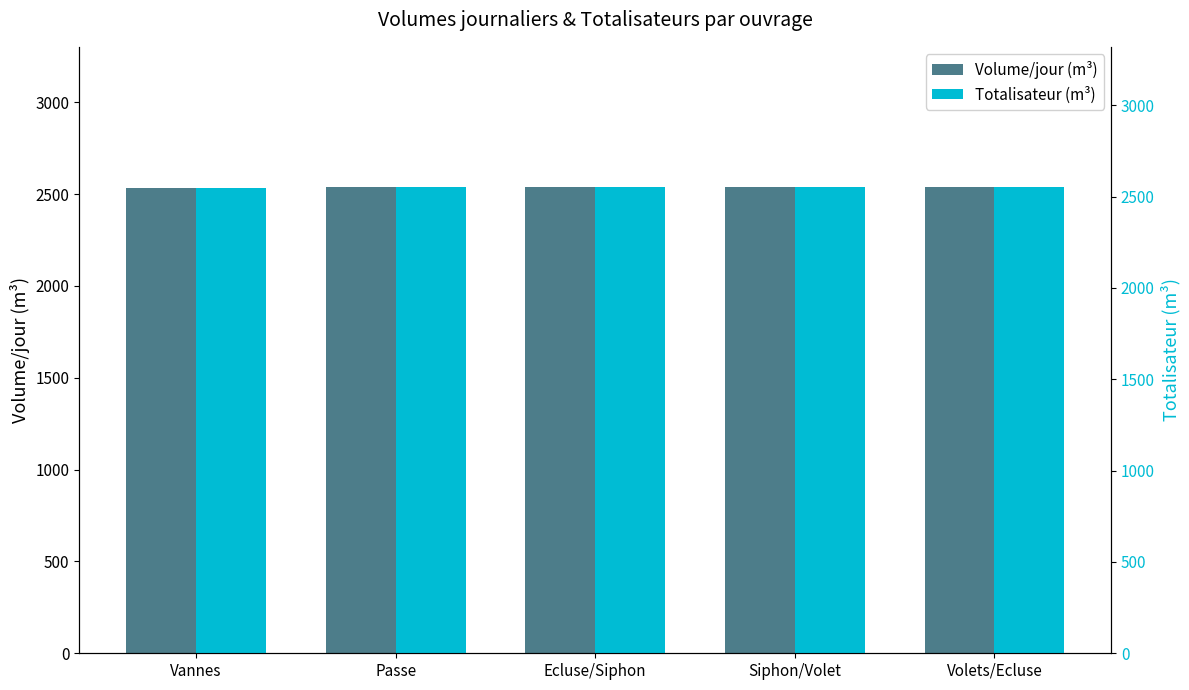

Which category has the highest value in the Totalisateur (m³) series?

Volets/Ecluse